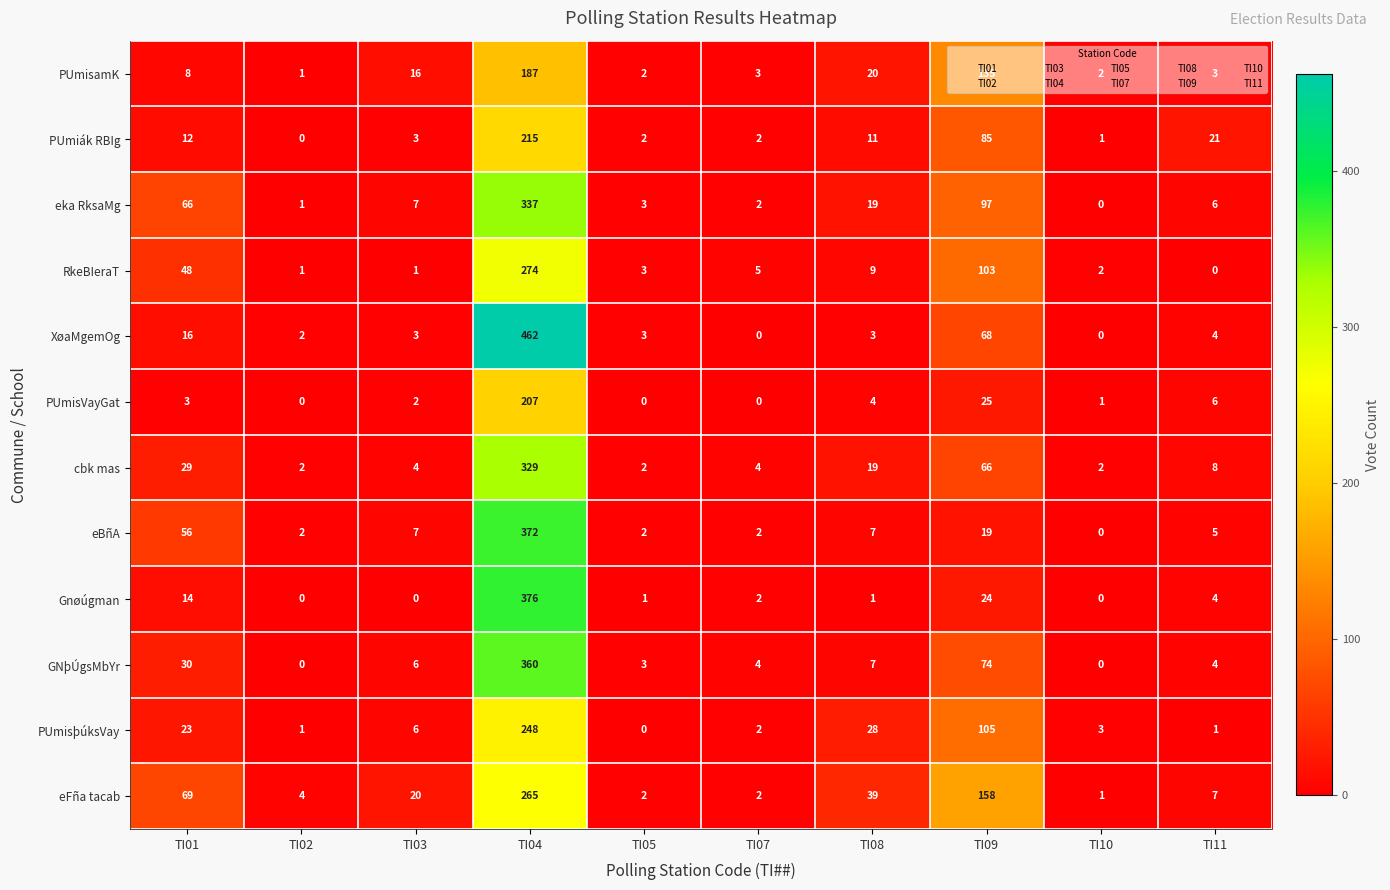

What is the sum of all GNþÚgsMbYr values?

488